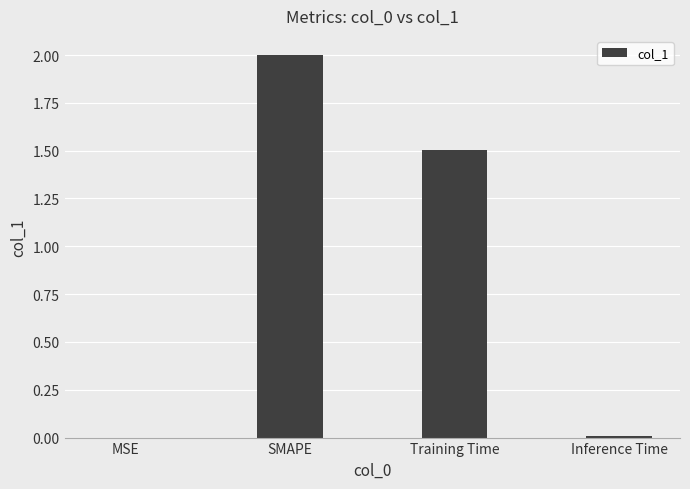

Between Inference Time and SMAPE, which is larger?

SMAPE